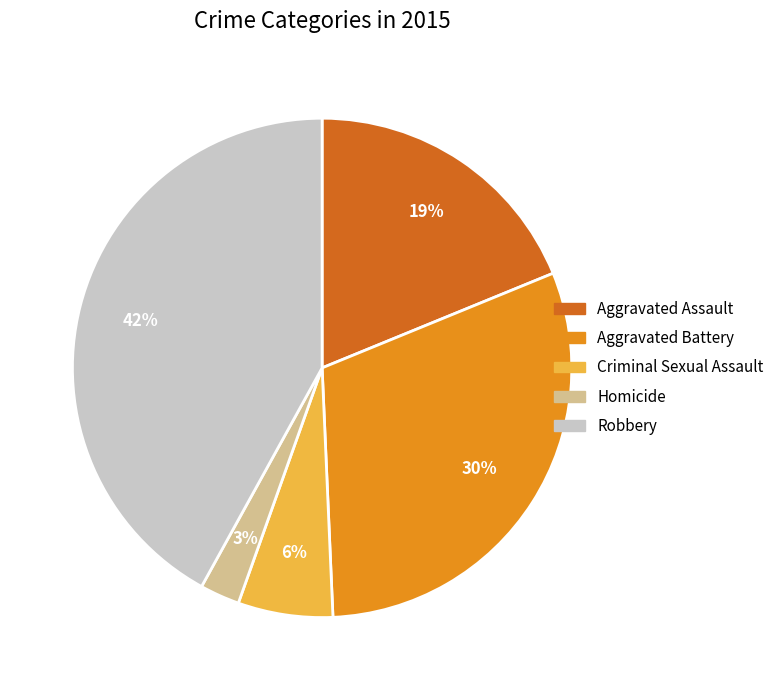

Which has a higher value, Homicide or Criminal Sexual Assault?

Criminal Sexual Assault